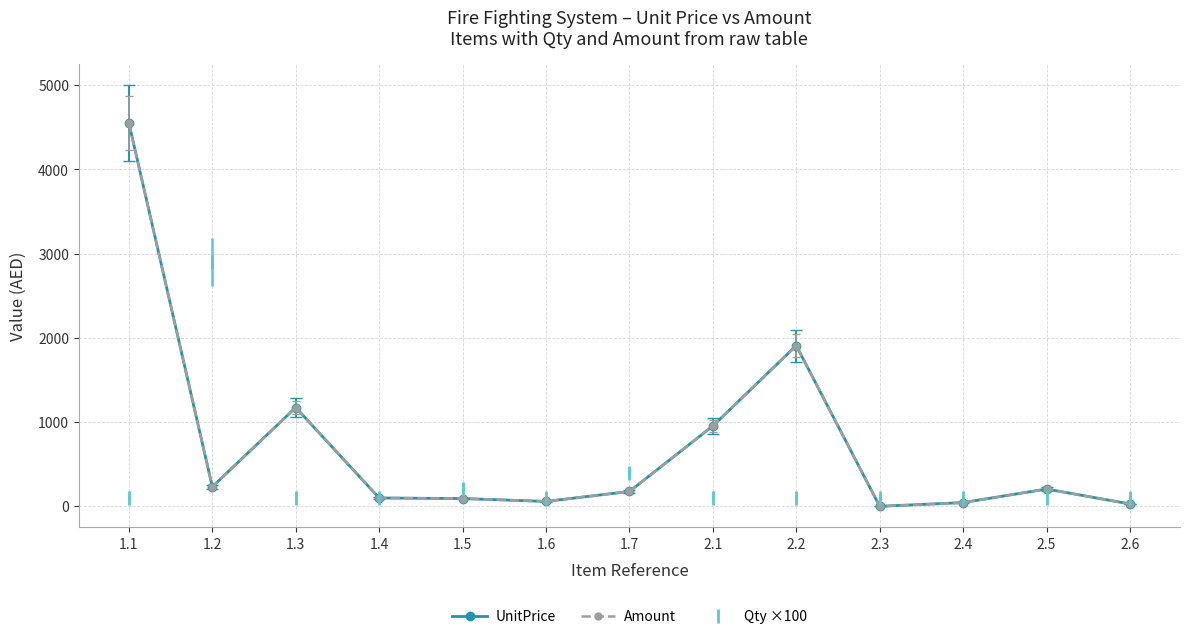

True or false: Amount has more than 0 points higher than both neighbors.

True